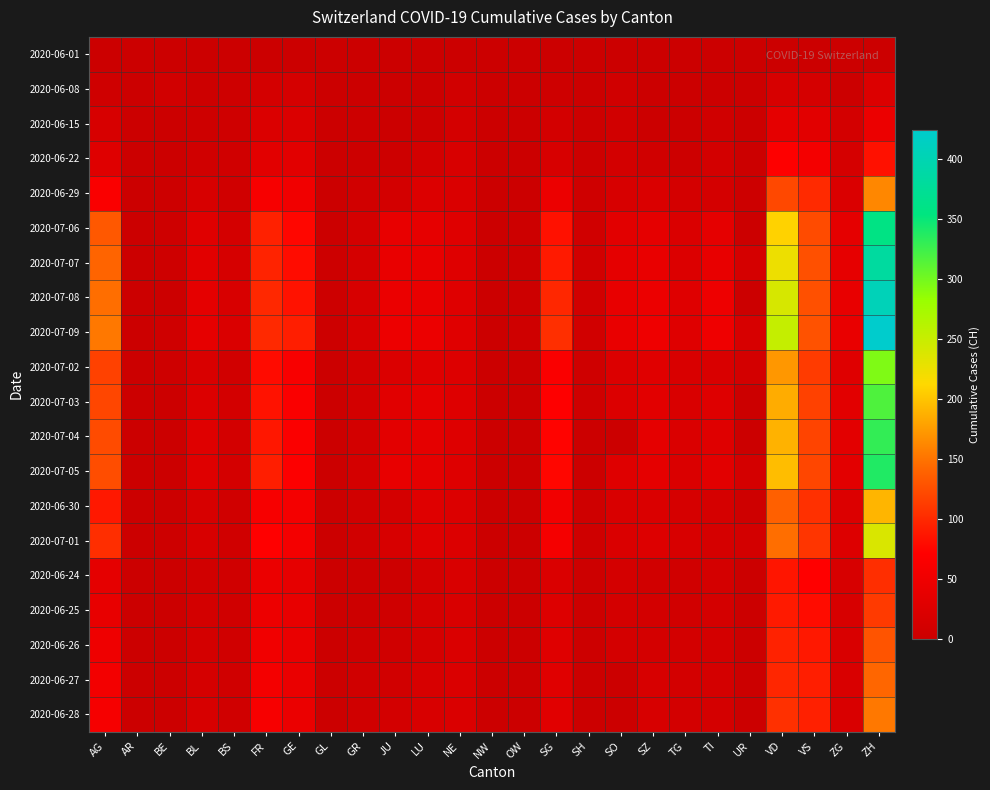

At AG, list the series in order from smallest to largest.

2020-06-01, 2020-06-08, 2020-06-15, 2020-06-22, 2020-06-24, 2020-06-25, 2020-06-26, 2020-06-27, 2020-06-28, 2020-06-29, 2020-06-30, 2020-07-01, 2020-07-02, 2020-07-03, 2020-07-04, 2020-07-05, 2020-07-06, 2020-07-07, 2020-07-08, 2020-07-09